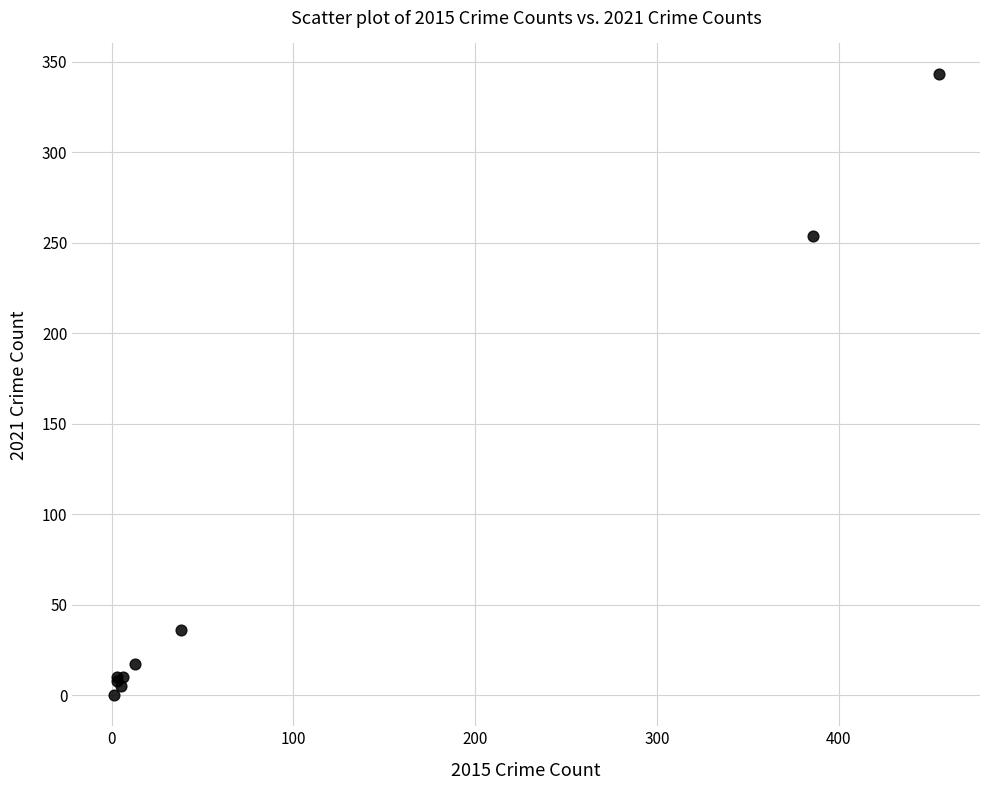

What Y value in the scatter plot is closest to 171?

254